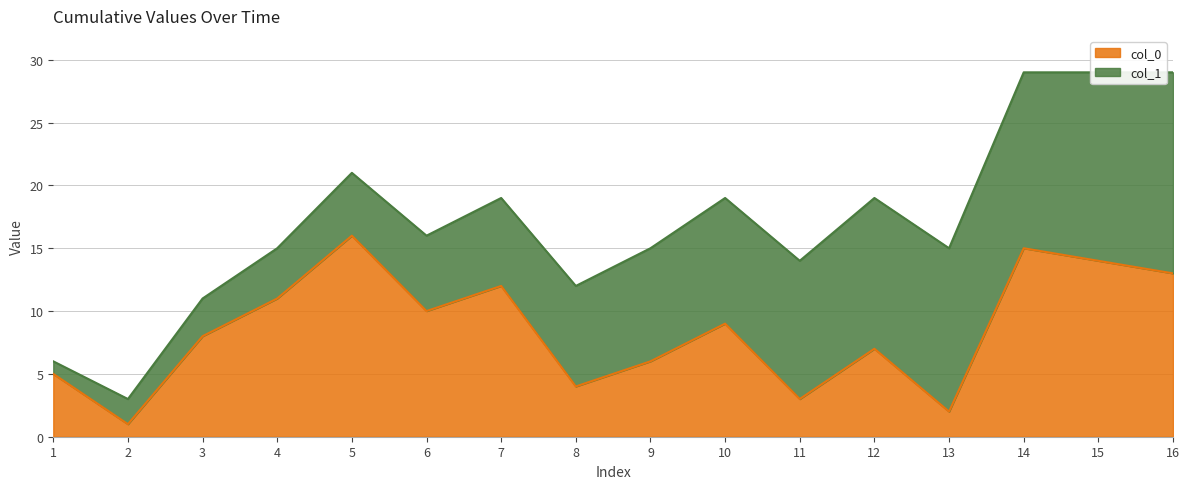

What is the approximate value at 9, to the nearest 10?

10